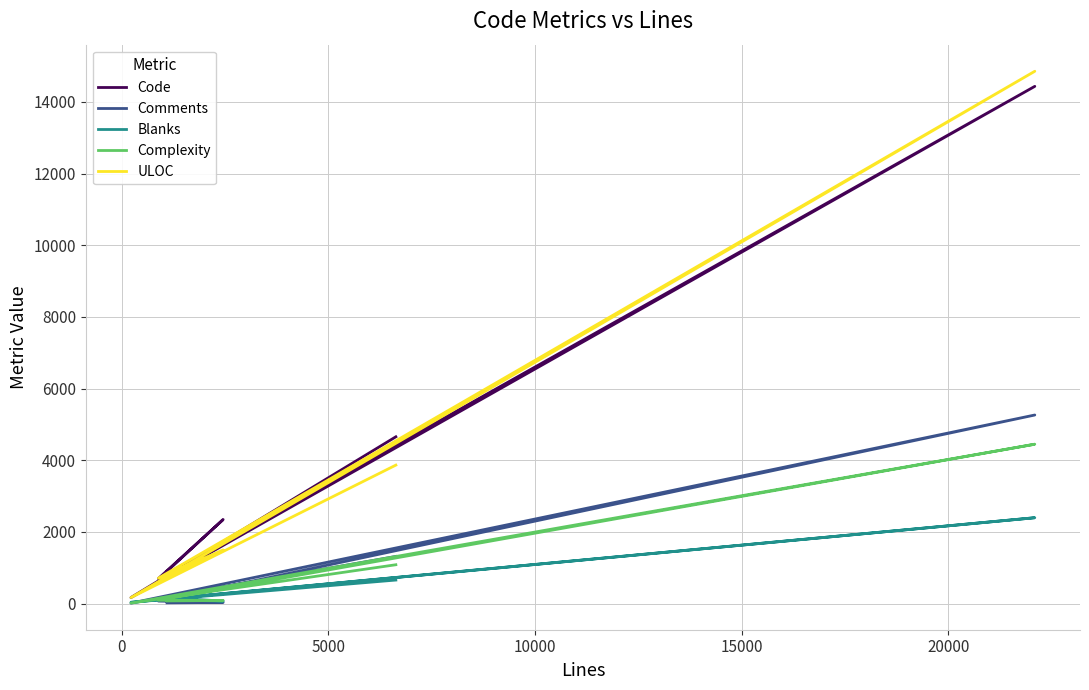

Between 0 and 5000, which series saw the biggest shift?

ULOC